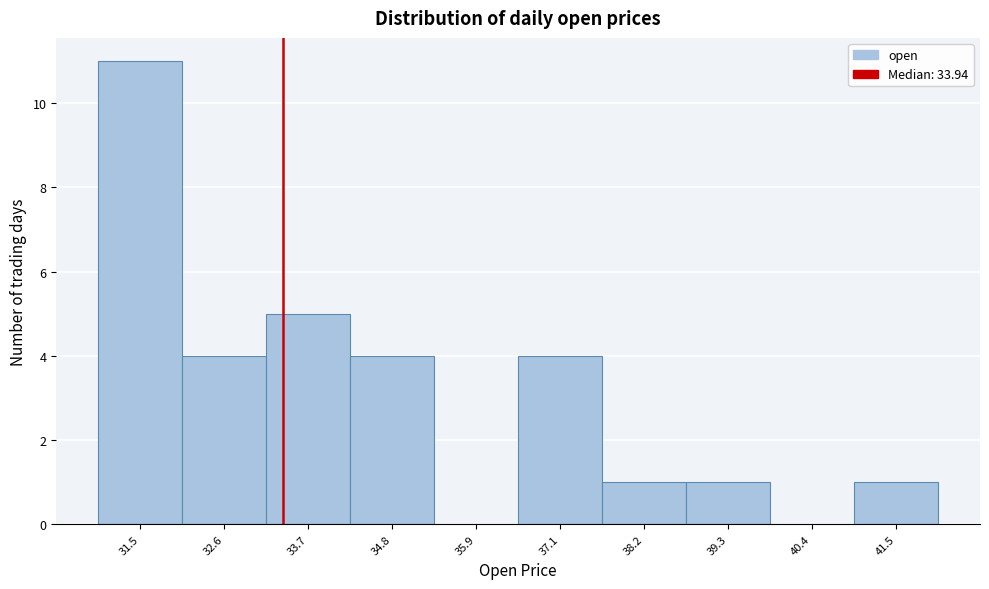

Reading left to right, list all the values displayed in this chart.

31.5=11	32.6=4	33.7=5	34.8=4	35.9=0	37.1=4	38.2=1	39.3=1	40.4=0	41.5=1